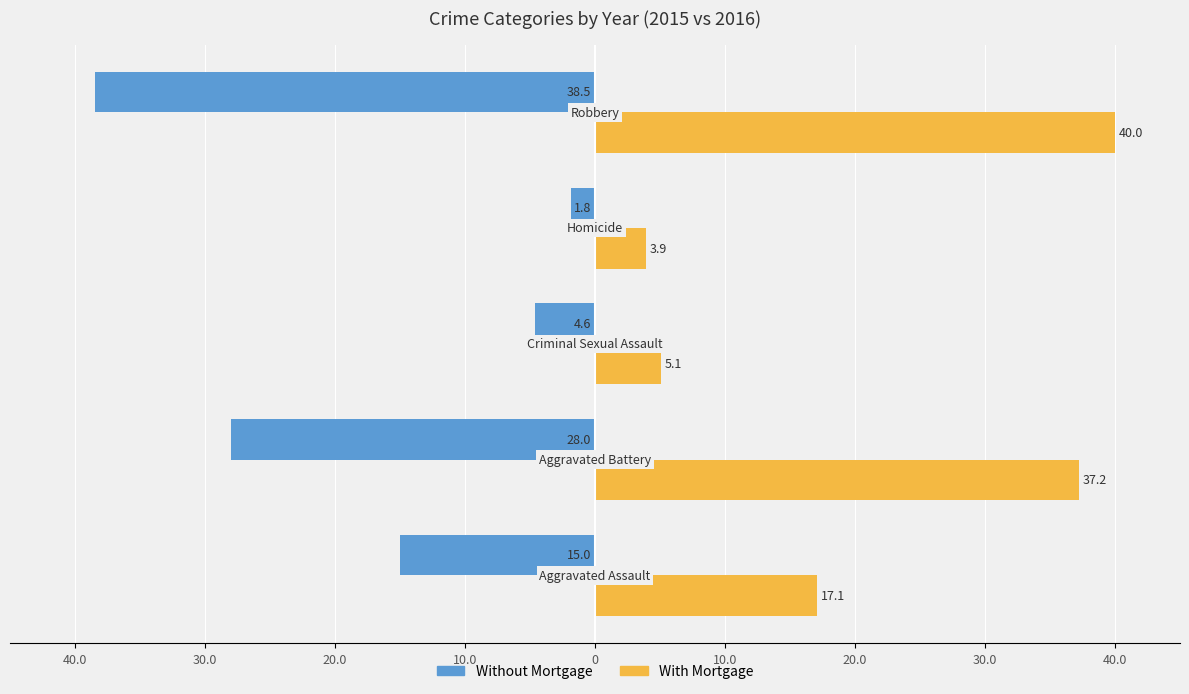

What are all the series names shown in the legend?

Without Mortgage, With Mortgage